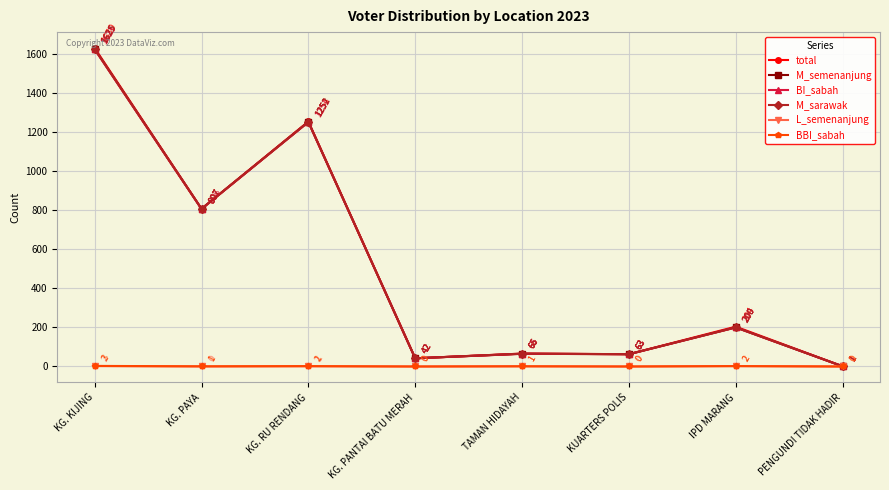

Which series has the largest total across all categories?

total